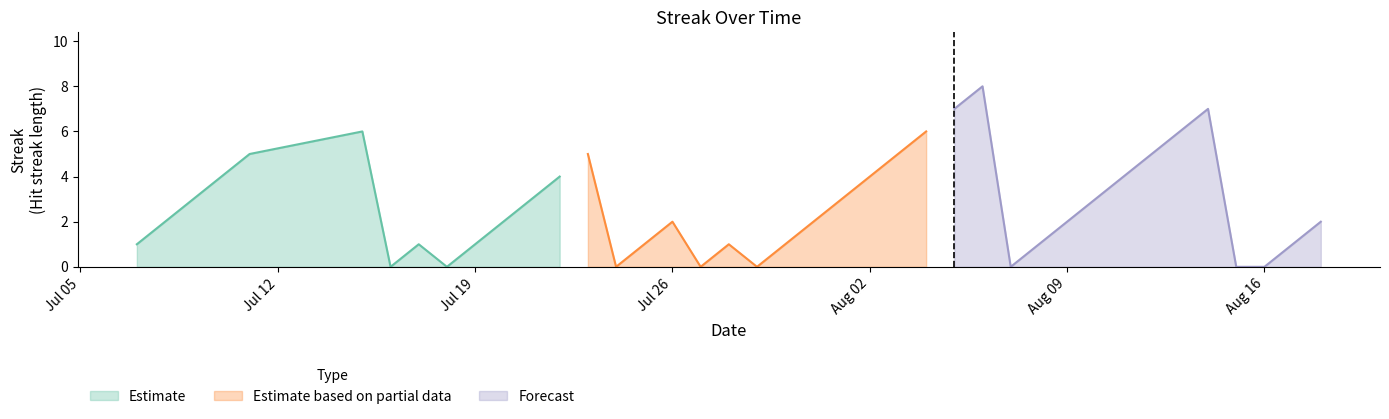

What is the sum of the Streak values at 10 and 39?

4.0